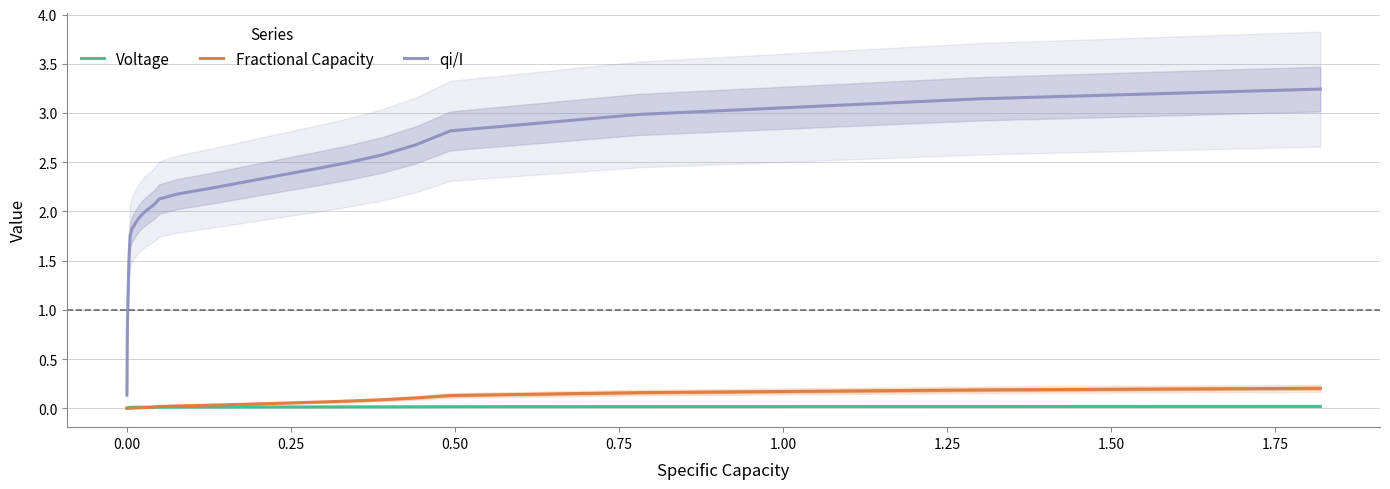

Reading left to right, what are all the values shown in this chart?

Voltage: 0.0	0.0	0.0	0.0	0.0	0.0	0.0	0.0	0.0	0.0	0.0	0.0	0.0	0.0	0.0	0.0	0.0	0.0	0.0	0.0	0.0	0.0	0.0	0.0	0.0	0.0	0.0	0.0	0.0	0.0	0.0	0.0	0.0	0.0	0.0	0.0	0.0	0.0	0.0	0.0
Fractional Capacity: 0.0	0.0	0.0	0.0	0.0	0.0	0.0	0.0	0.0	0.0	0.0	0.0	0.0	0.0	0.0	0.0	0.0	0.0	0.0	0.0	0.0	0.0	0.0	0.0	0.0	0.0	0.0	0.0	0.0	0.0	0.0	0.1	0.1	0.1	0.1	0.1	0.1	0.2	0.2	0.2
qi/I: 0.1	0.2	0.2	0.3	0.3	0.4	0.4	0.5	0.6	0.7	0.8	1.0	1.2	1.3	1.4	1.5	1.6	1.7	1.8	1.8	1.9	1.9	2.0	2.0	2.0	2.1	2.1	2.1	2.2	2.2	2.3	2.4	2.4	2.5	2.6	2.7	2.8	3.0	3.1	3.2